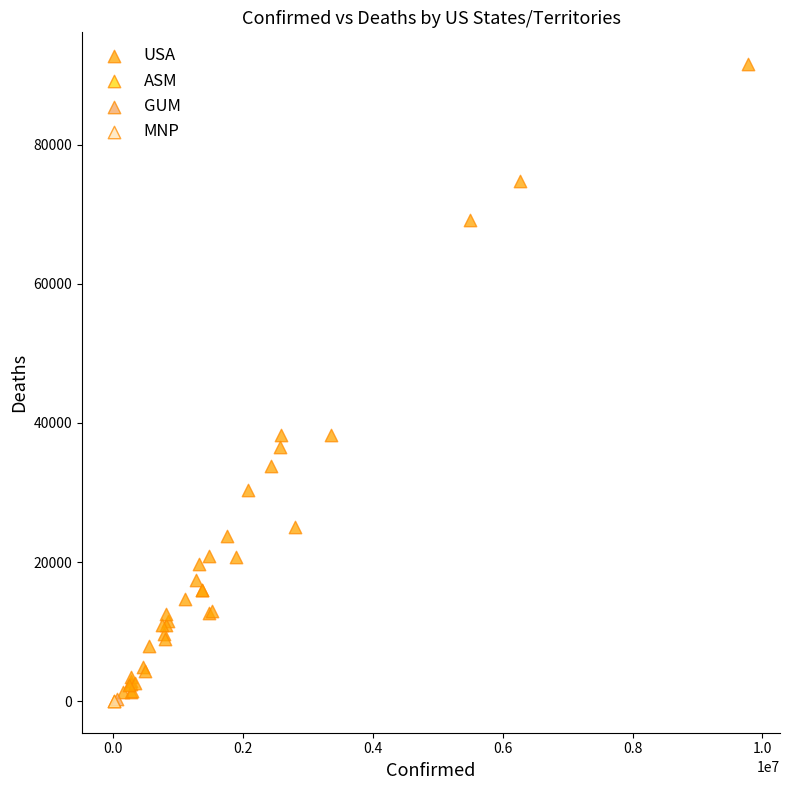

What are all the series names shown in the legend?

USA, ASM, GUM, MNP